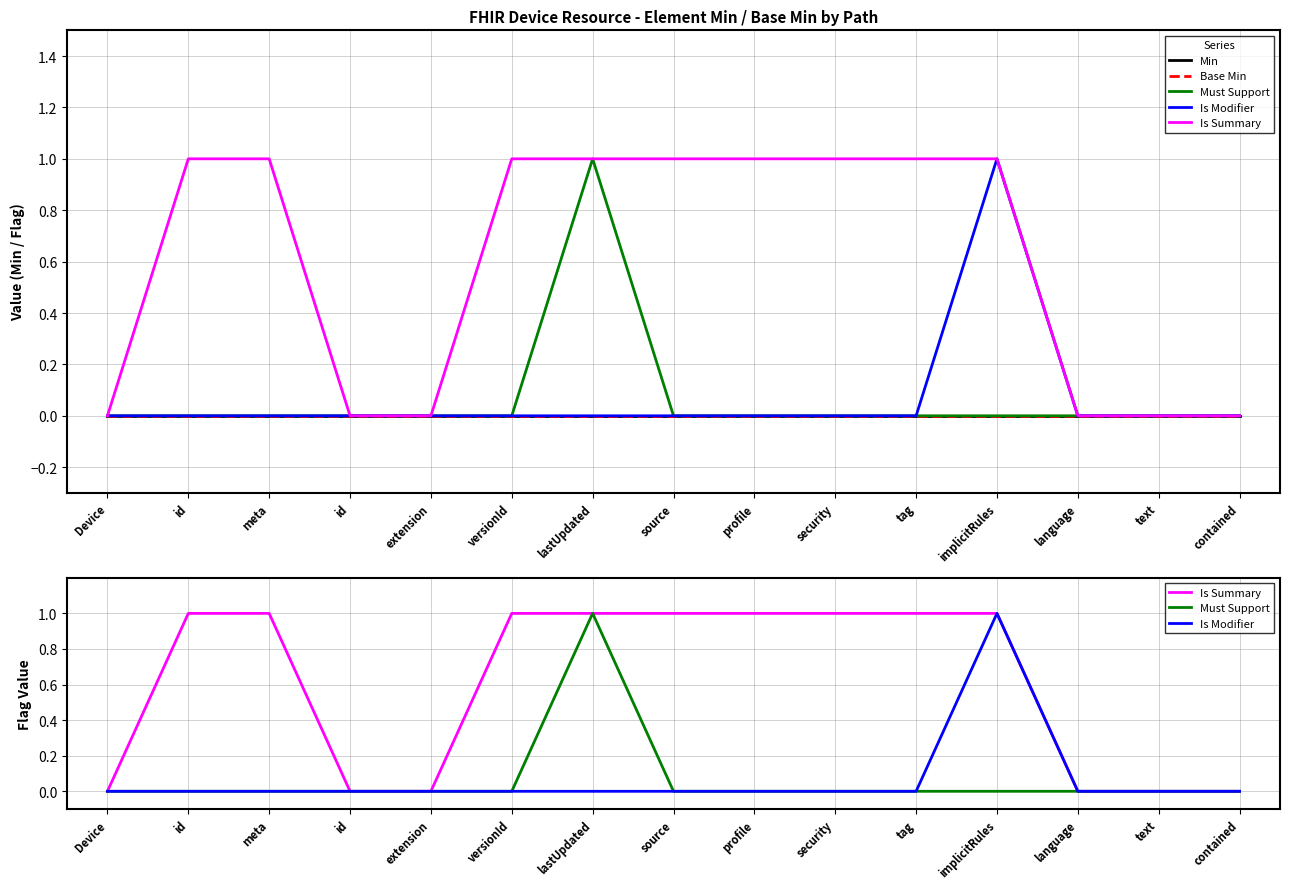

At which category is the sum across all series the highest?

lastUpdated